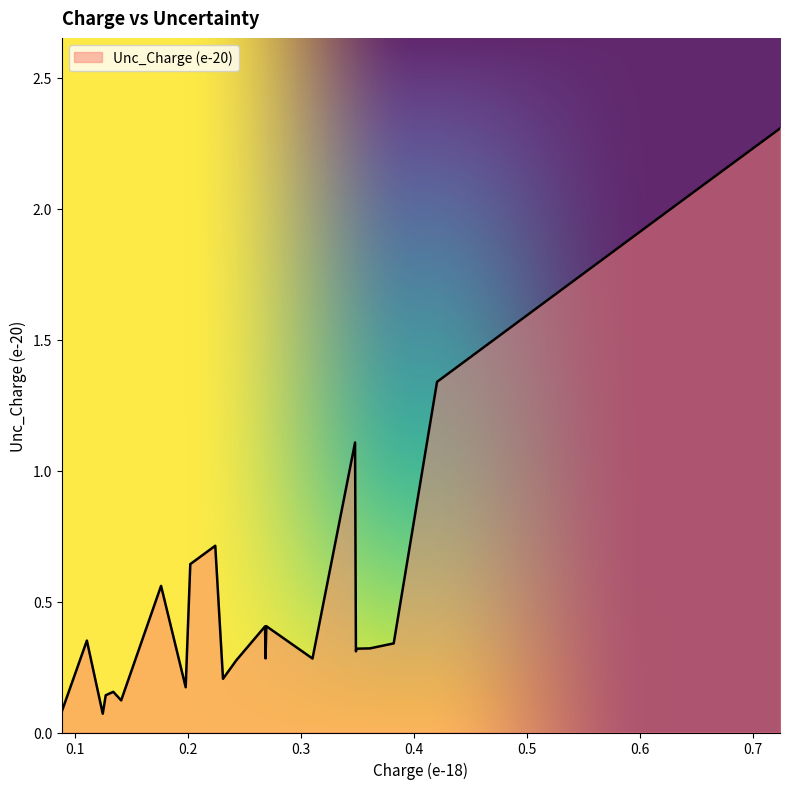

What is the maximum value shown in the chart?

2.3